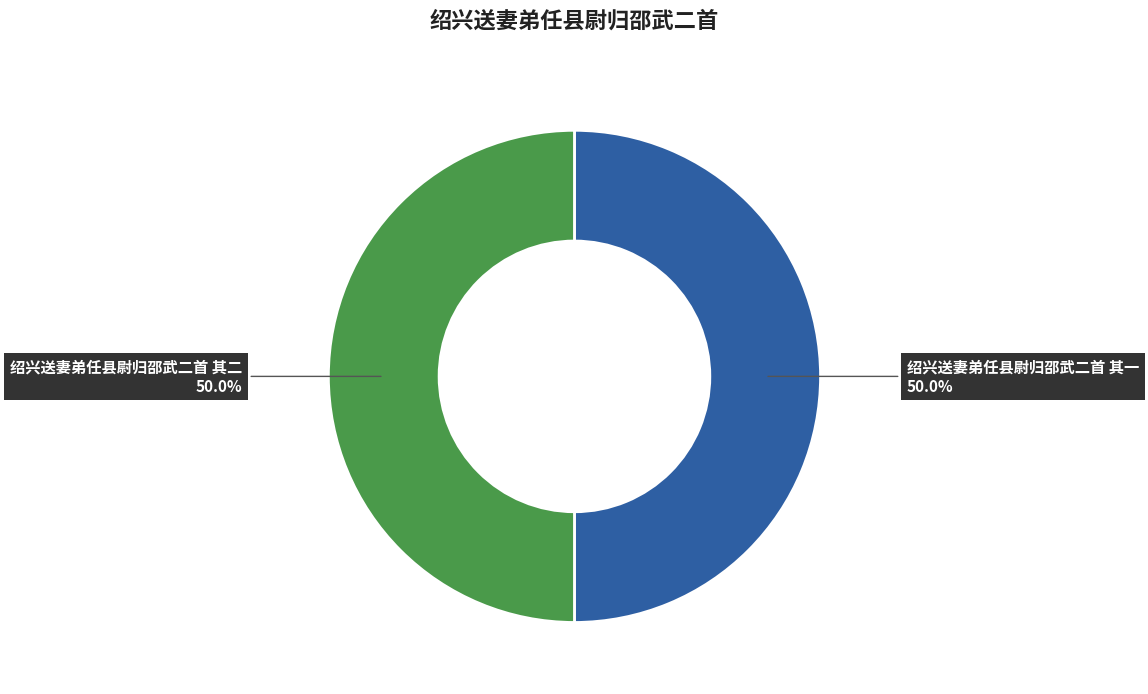

What percentage is NOT represented by 绍兴送妻弟任县尉归邵武二首 其一?

50.0%